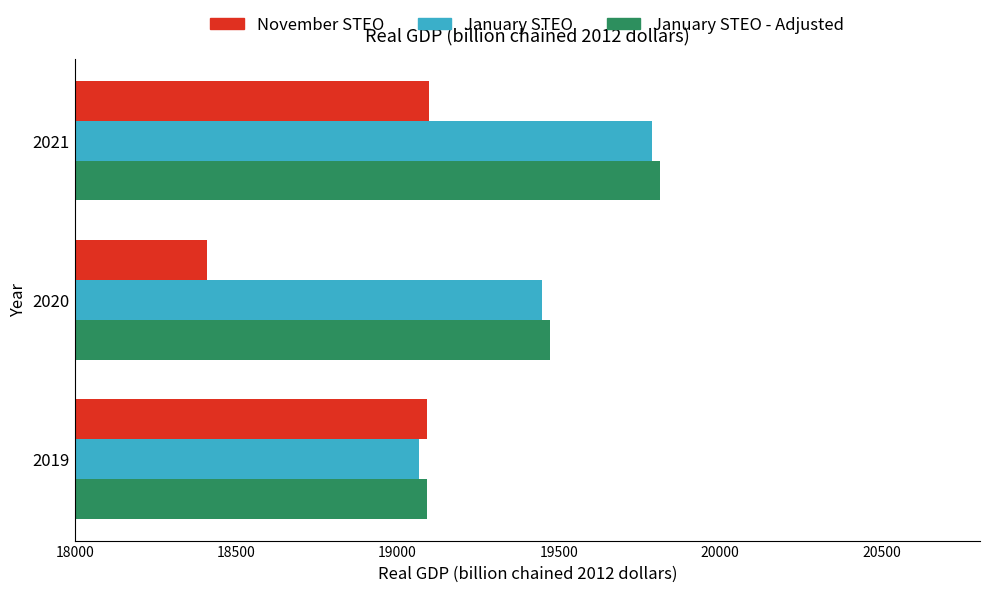

At which label is January STEO closest to 19429?

2020